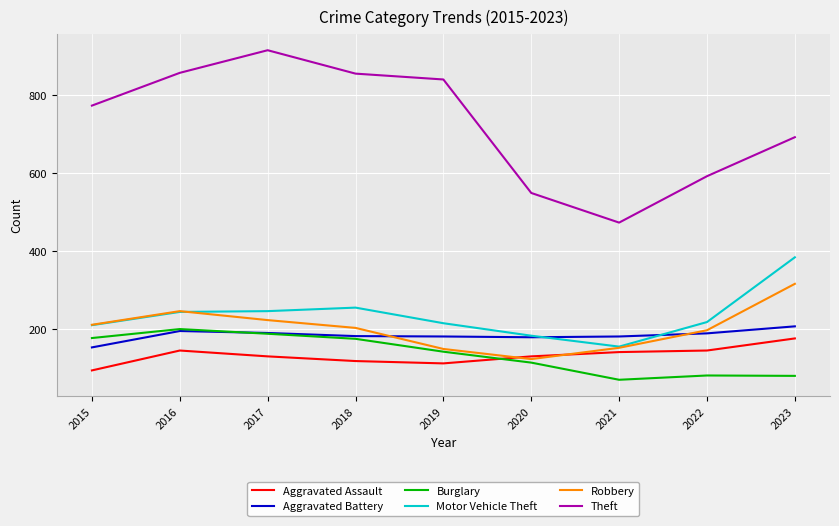

Which label corresponds to the largest value in the chart?

2017